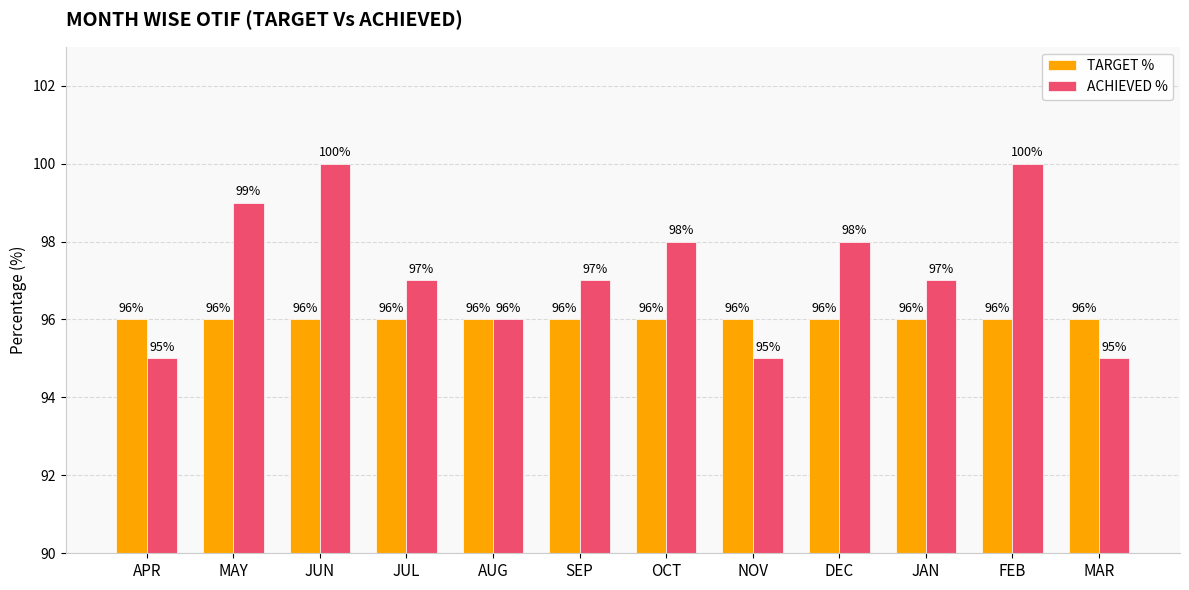

What is the highest value of the ACHIEVED % series?

100